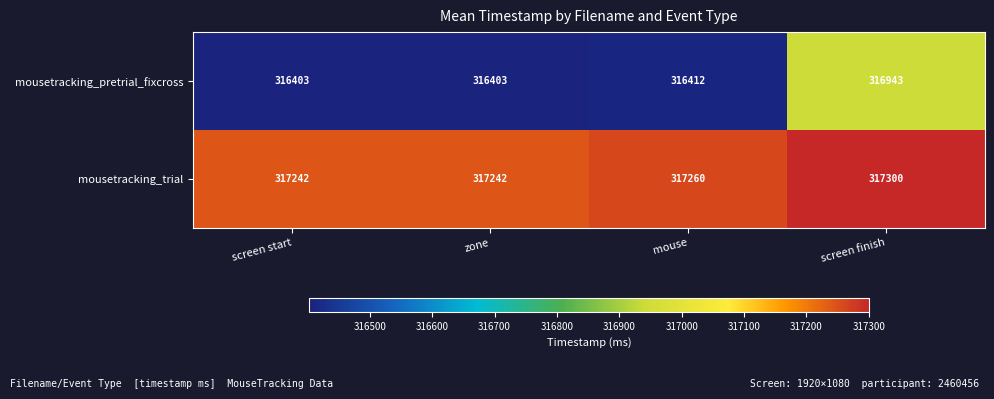

The value of mousetracking_trial at mouse is 317260. True or false?

True